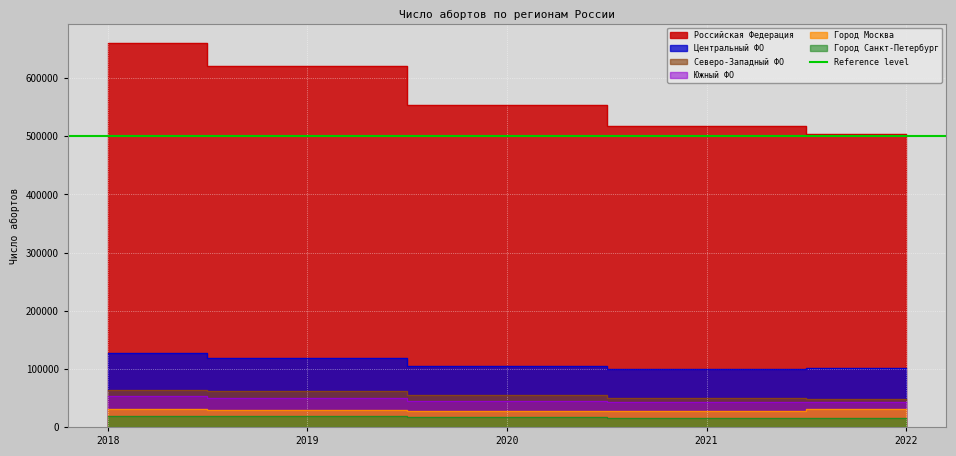

Which series has the largest total across all categories?

Российская Федерация